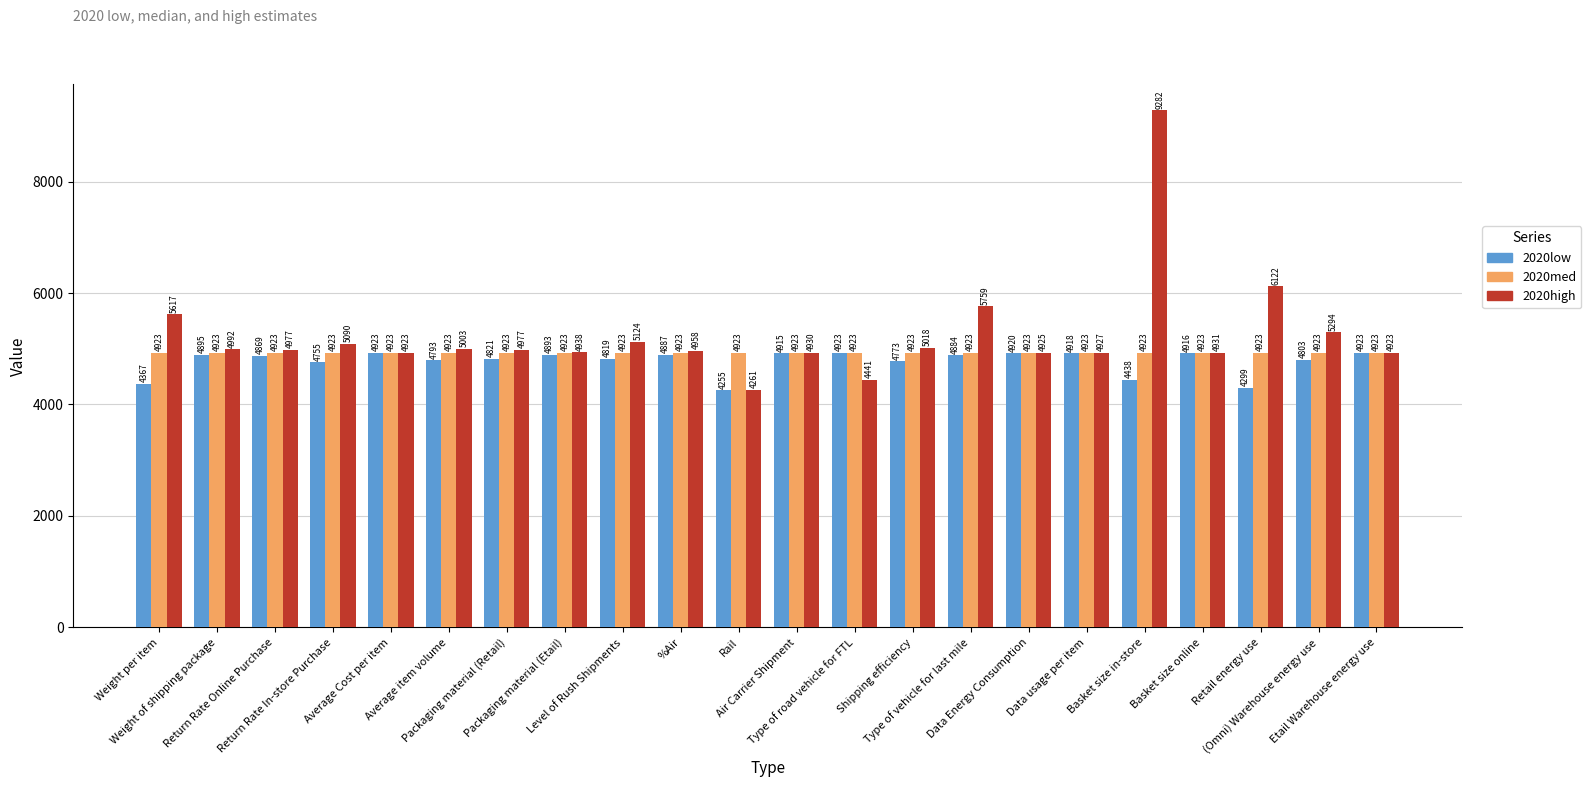

Which series has the largest total across all categories?

2020high